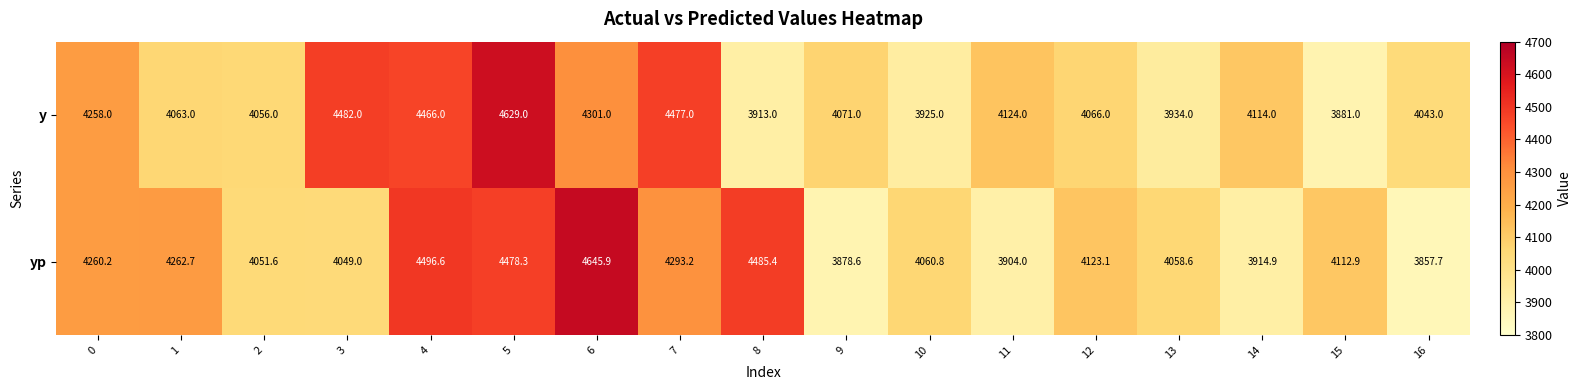

At which category is the sum across all series the highest?

5